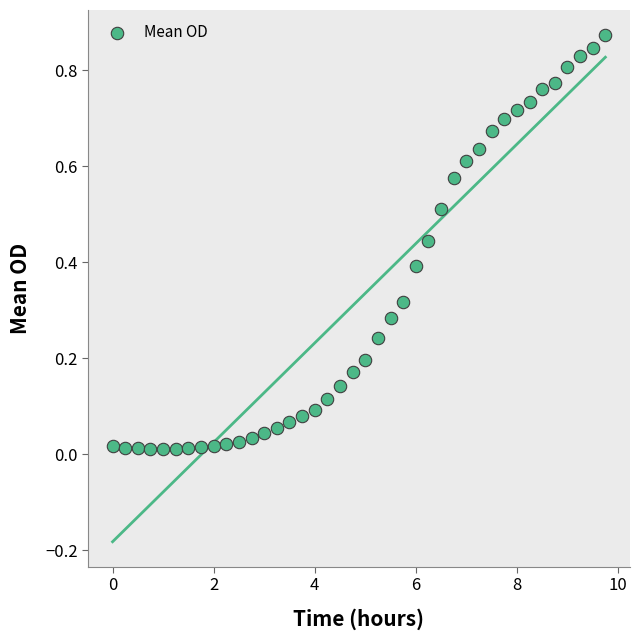

What is the range of X values (max minus min)?

9.8